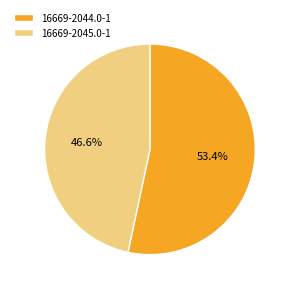

How many slices are in this pie chart?

2